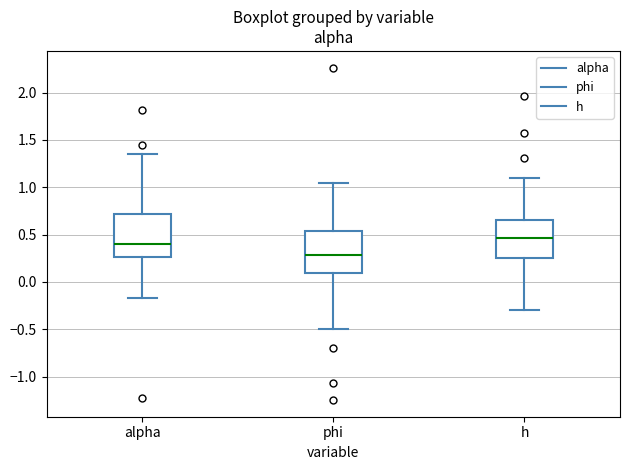

Reading left to right, transcribe this box plot: for each box, give where its median line is, the range the box spans, and where its two whiskers end, as read against the y-axis. The values are not printed on the chart, so give them approximately, as read against the axis.

alpha: median 0.40, box 0.25 to 0.70, whiskers -0.15 to 1.35
phi: median 0.30, box 0.10 to 0.55, whiskers -0.50 to 1.05
h: median 0.45, box 0.25 to 0.65, whiskers -0.30 to 1.10